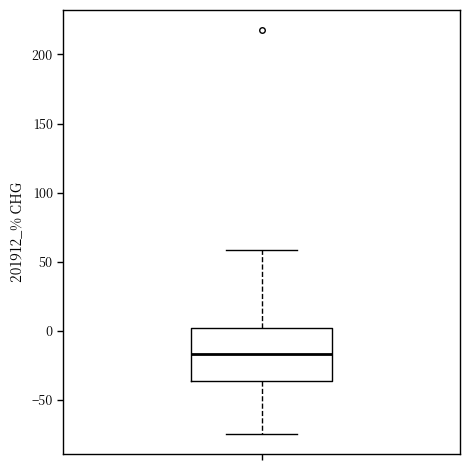

Read this box plot against the y-axis: the position of the median line, the range covered by the box, and the ends of both whiskers. The values are not printed on the chart, so give them approximately, as read against the axis.

median -15, box -35 to 0, whiskers -75 to 60